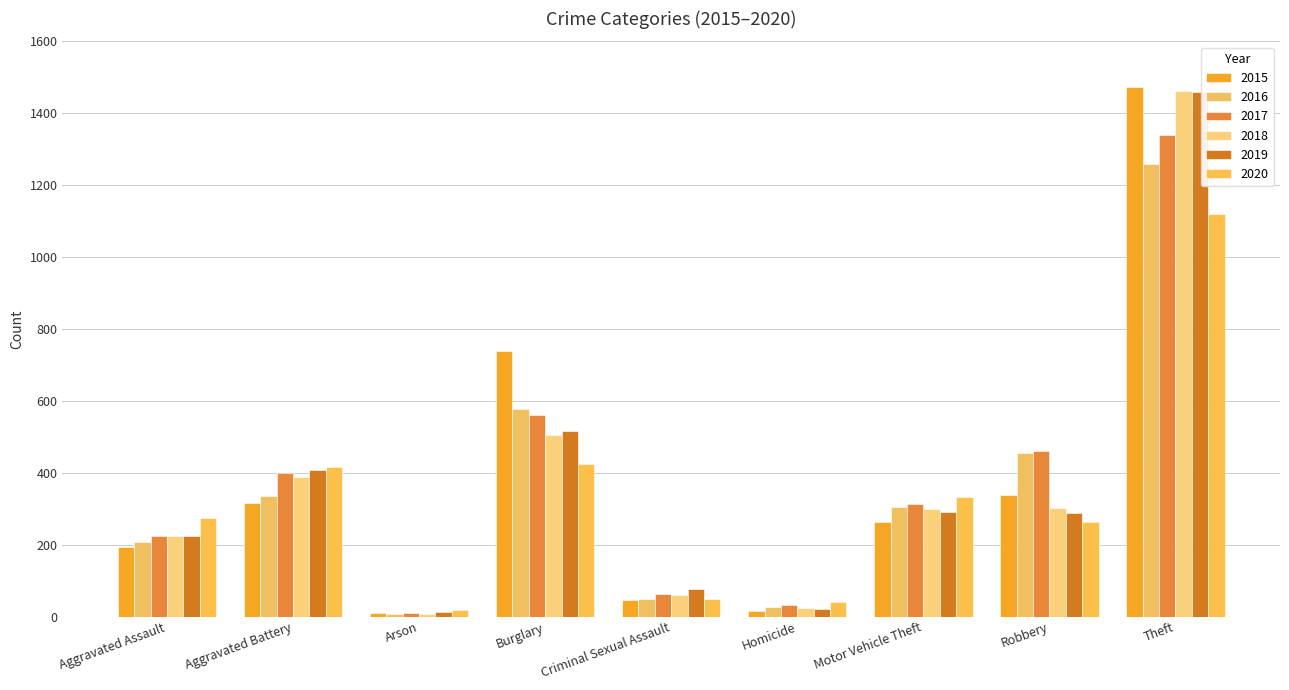

How many bars are there in each group?

6